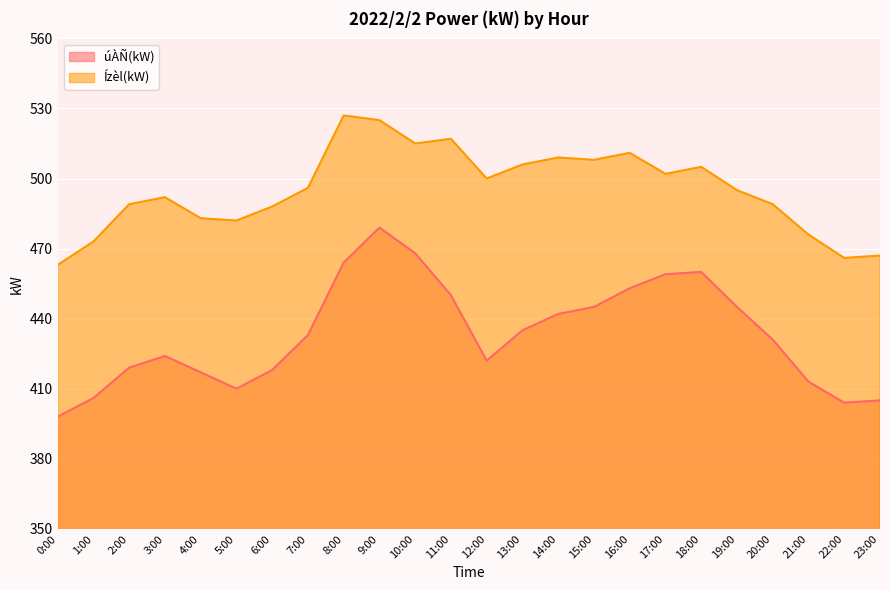

What is the sum of the Ízèl(kW) values at 13:00 and 1:00?

979